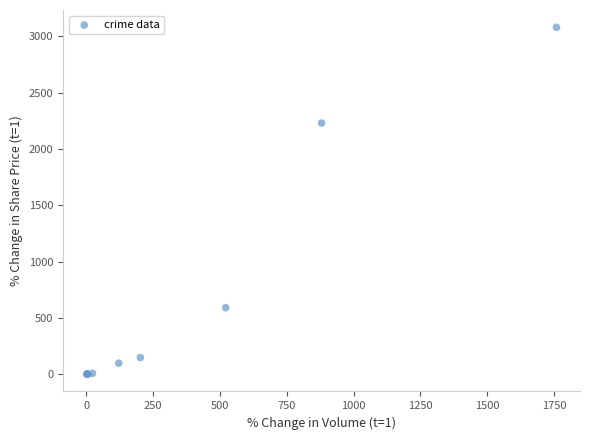

What Y value in the scatter plot is closest to 1540?

2230